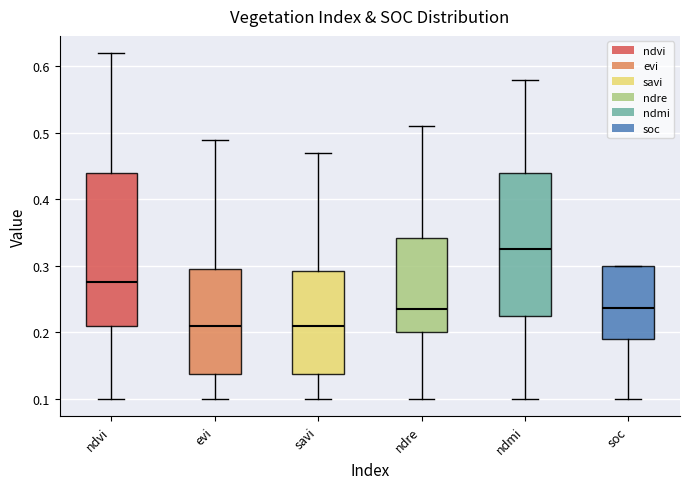

Where is the upper edge of the box for soc on the y-axis? The values are not printed on the chart, so give them approximately, as read against the axis.

0.30